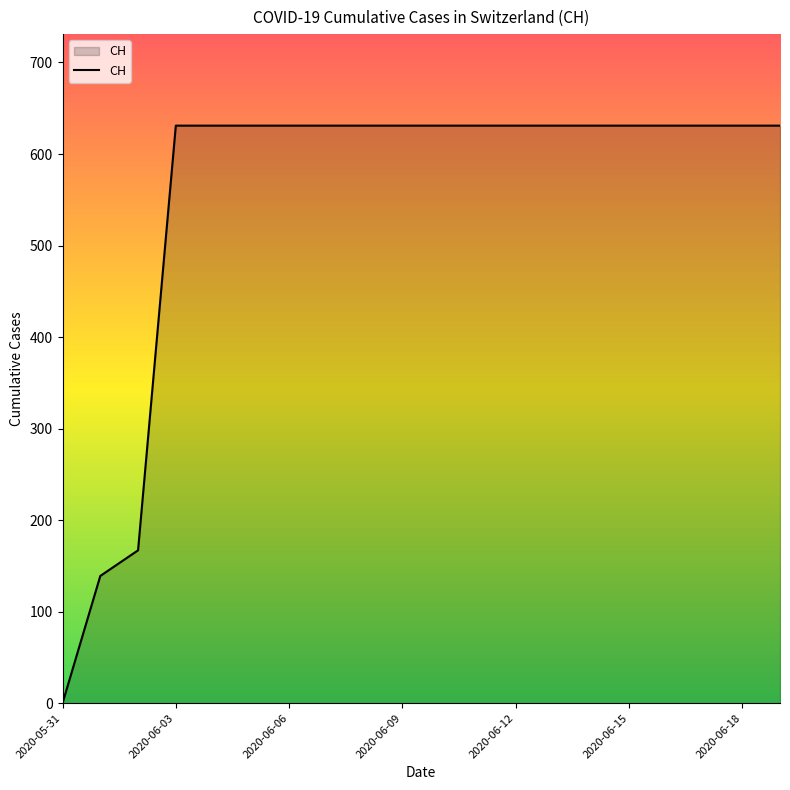

What is the greatest value displayed?

631